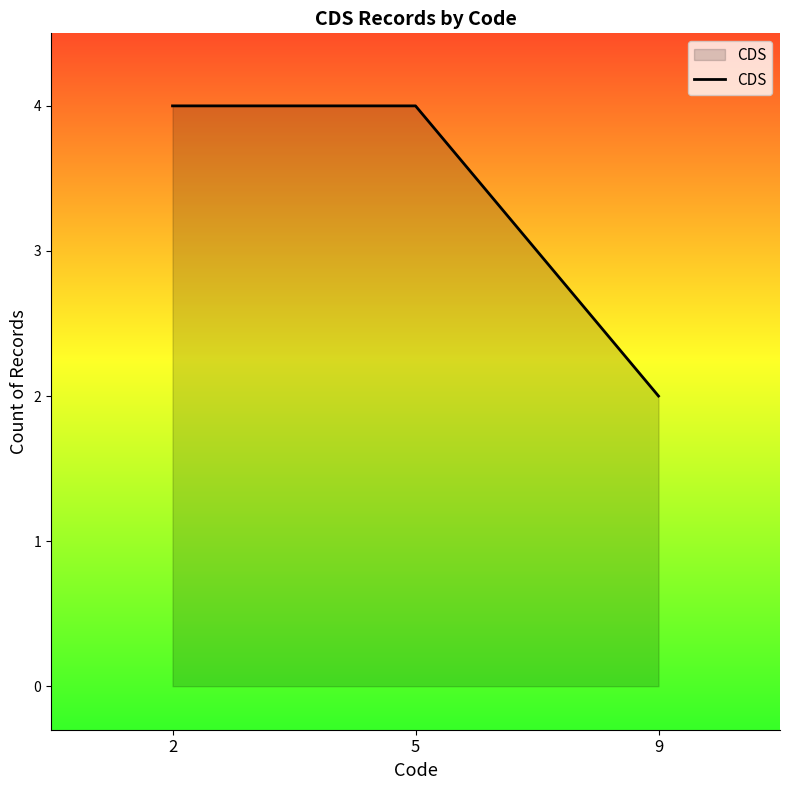

At which category does the chart reach its minimum across all series?

9